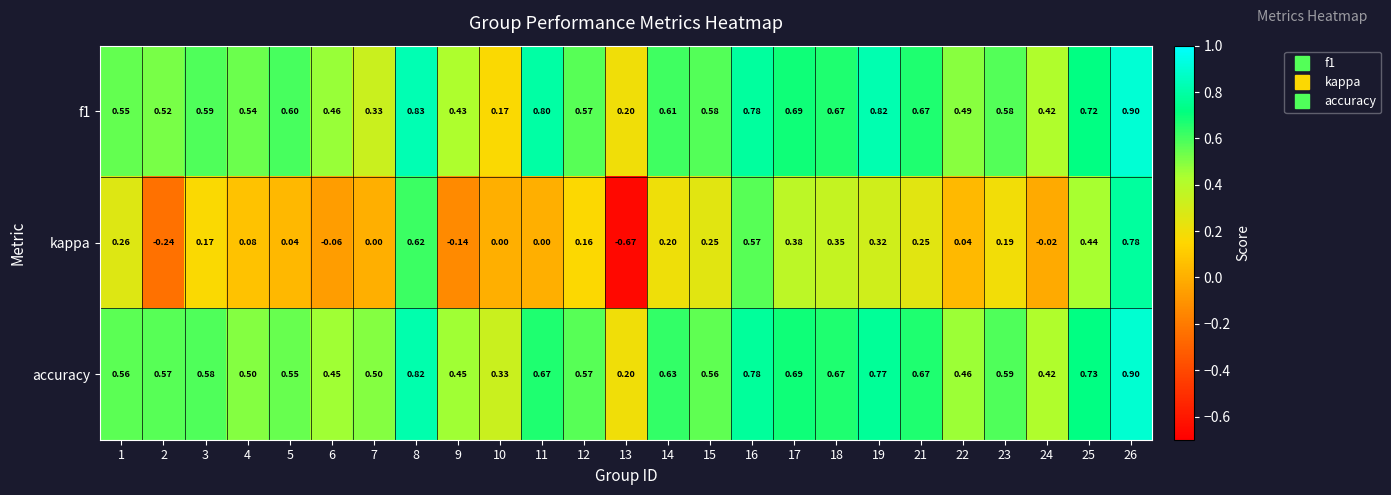

Which series has the largest total across all categories?

accuracy